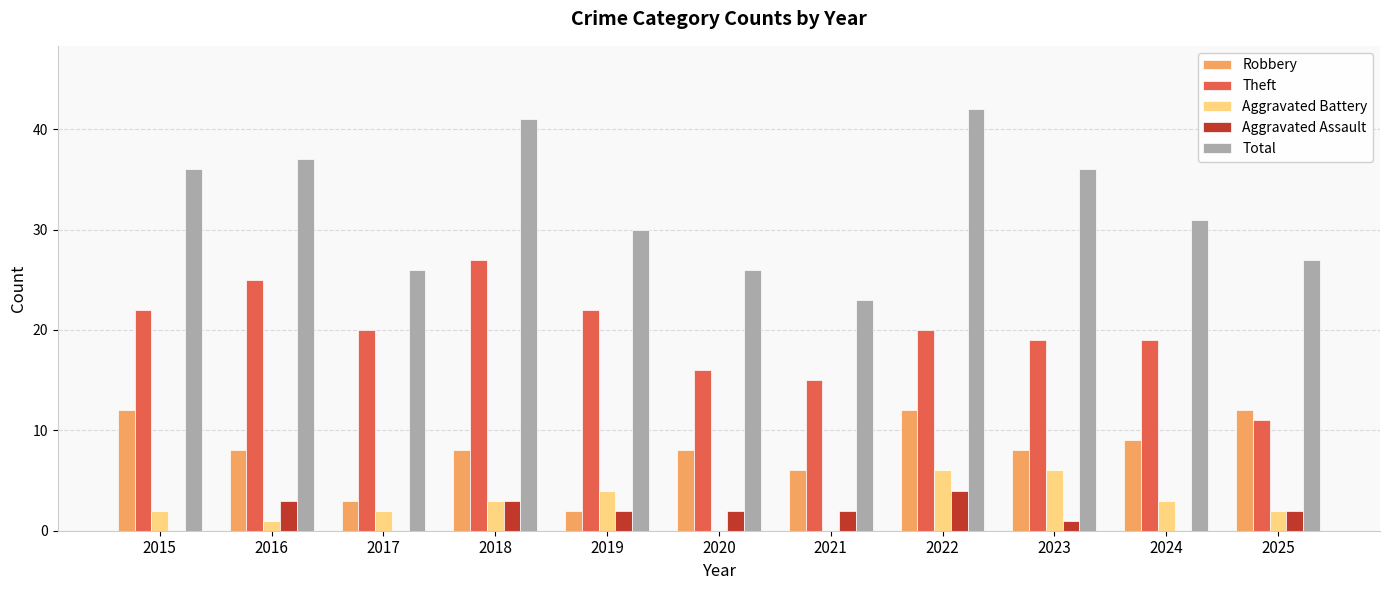

Between 2015 and 2020, which series saw the biggest shift?

Total